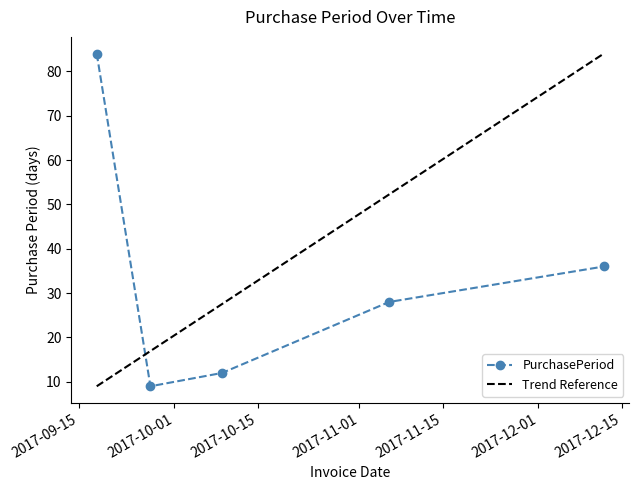

List the labels in order of value, smallest first.

2017-09-27, 2017-10-09, 2017-11-06, 2017-12-12, 2017-09-18